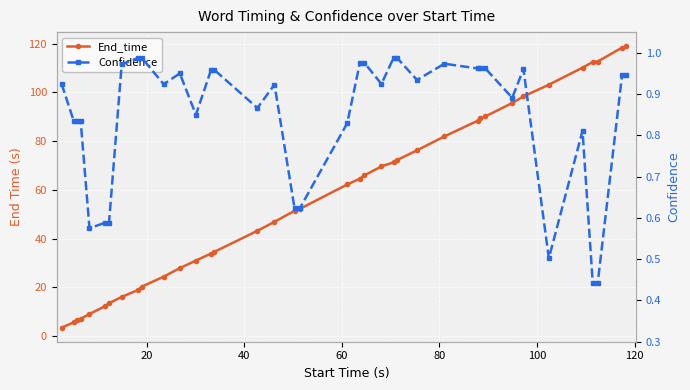

True or false: End_time has more than 1 interior local peaks.

False